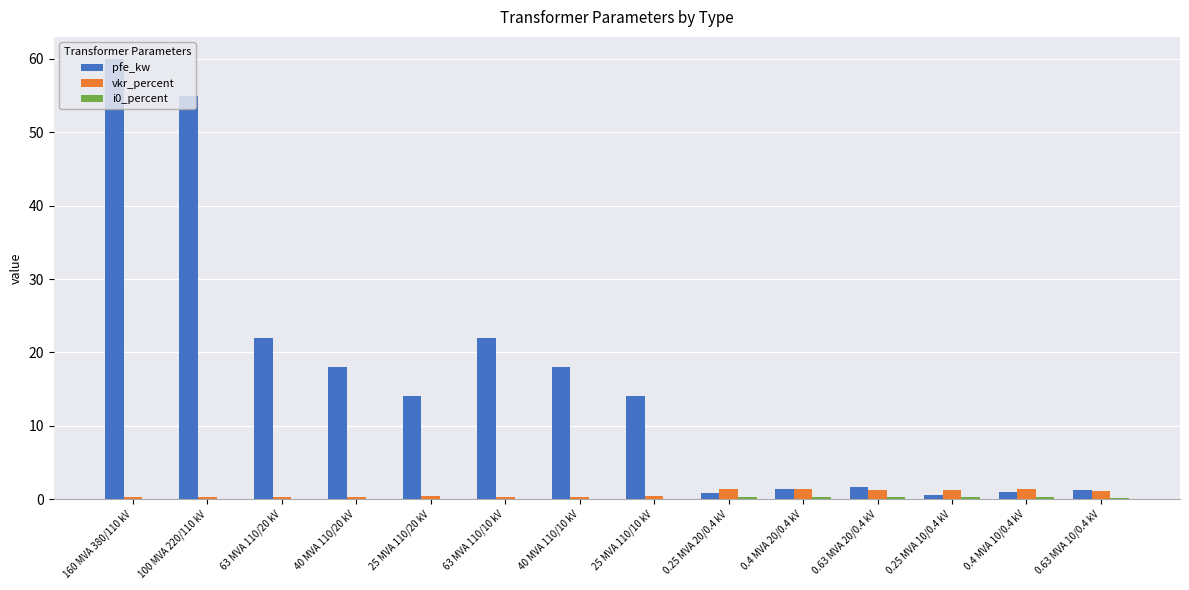

What is the maximum value shown in the chart?

60.0